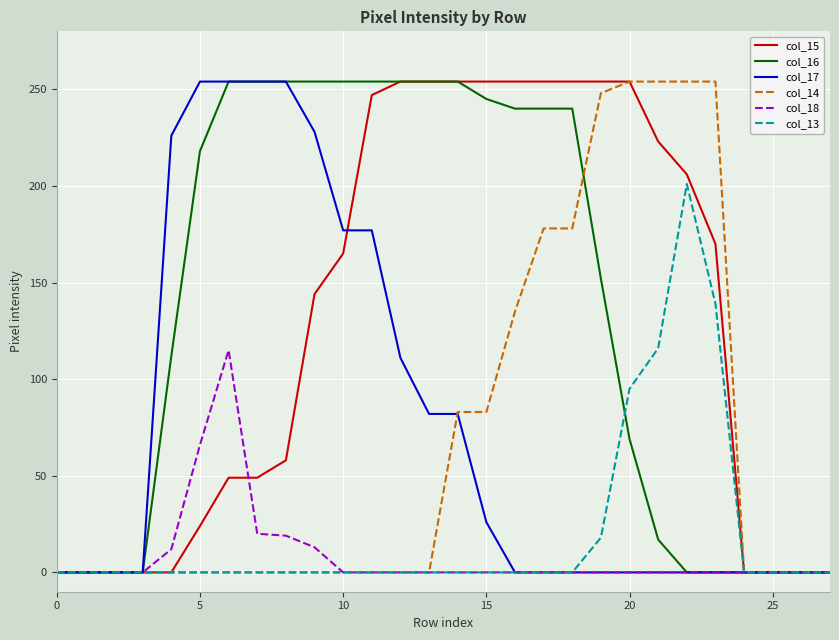

What is the greatest value displayed?

254